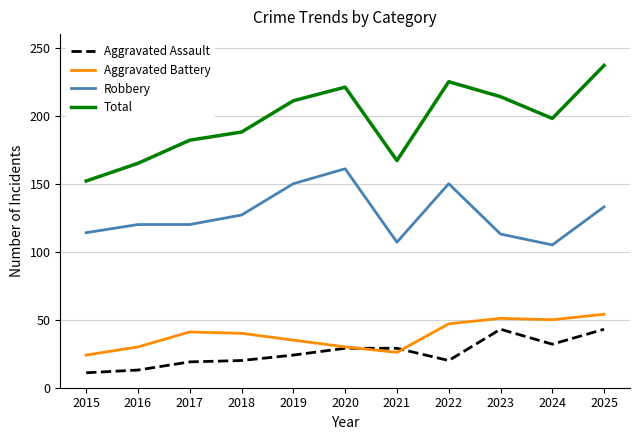

At 2025, list the series in order from smallest to largest.

Aggravated Assault, Aggravated Battery, Robbery, Total